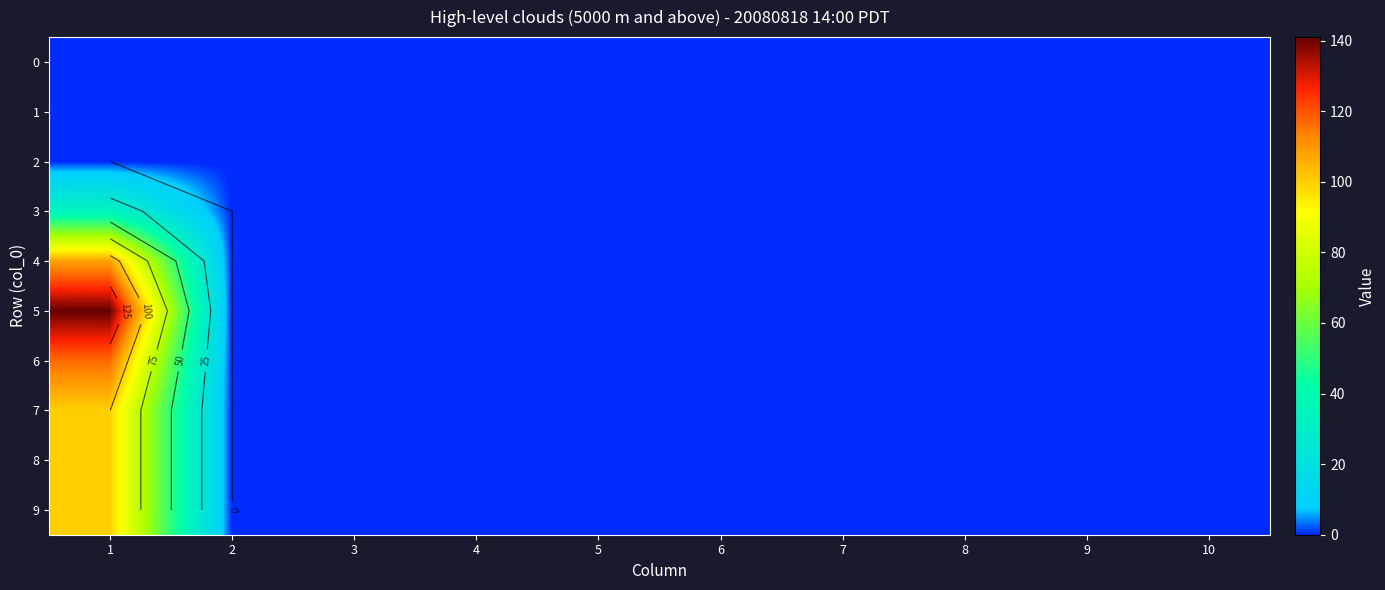

Rank the categories by 0 value from lowest to highest.

1, 2, 3, 4, 5, 6, 7, 8, 9, 10